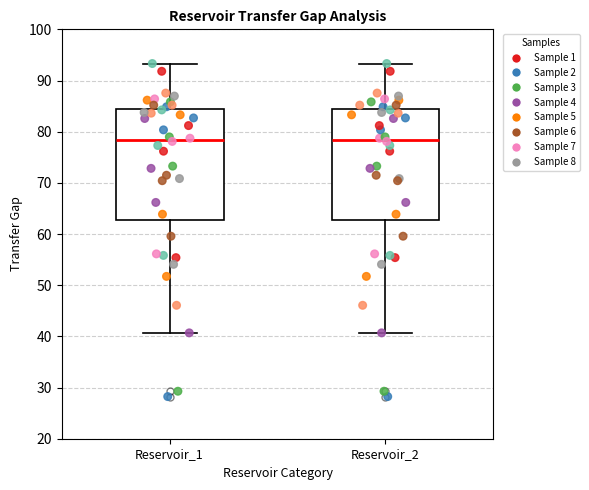

Reading left to right, transcribe this box plot: for each box, give where its median line is, the range the box spans, and where its two whiskers end, as read against the y-axis. The values are not printed on the chart, so give them approximately, as read against the axis.

Reservoir_1: median 78, box 63 to 84, whiskers 41 to 93
Reservoir_2: median 78, box 63 to 84, whiskers 41 to 93